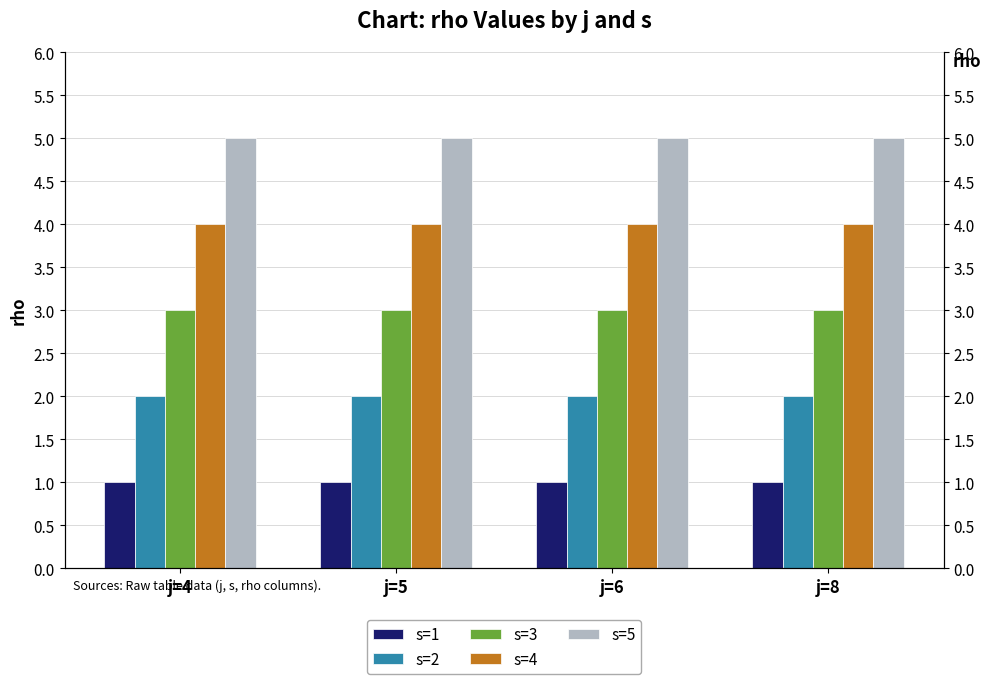

What is the average value of the s=2 series?

2